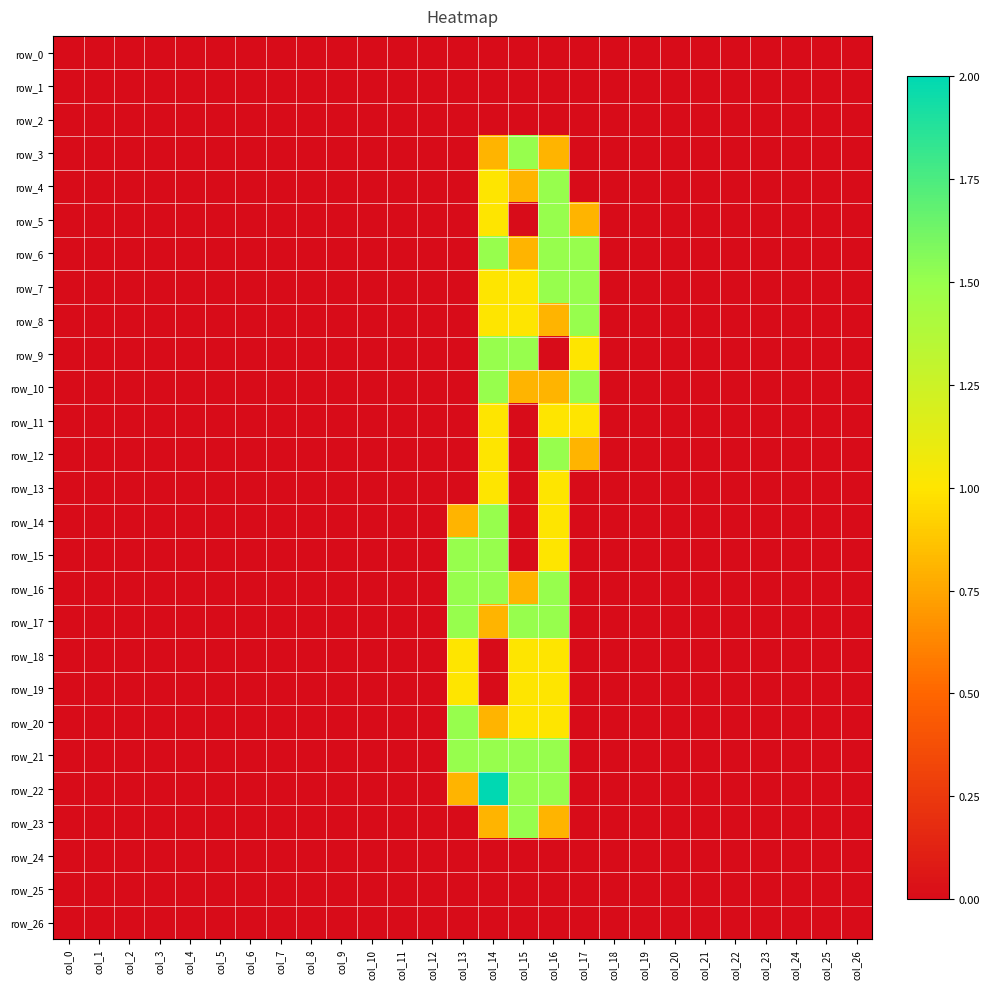

Which series changed the most between col_5 and col_26?

row_0